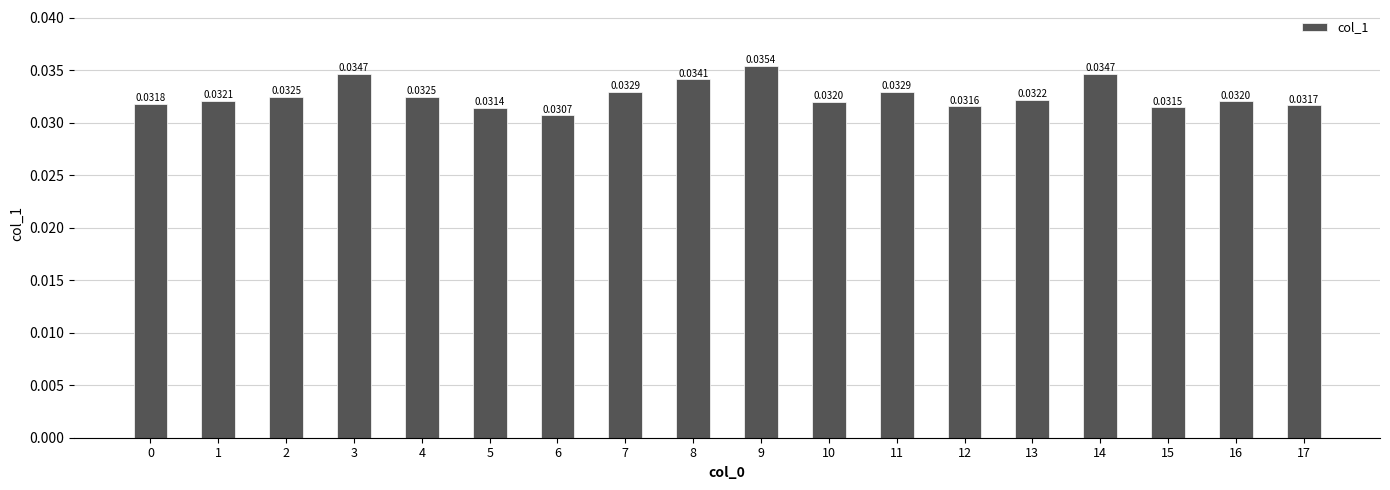

What is the sum of all values?

0.6